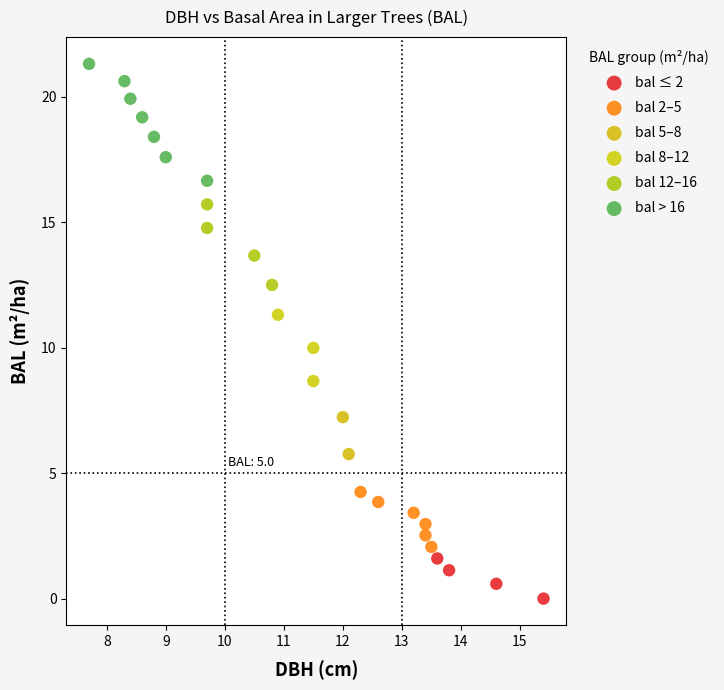

What are all the series names shown in the legend?

bal ≤ 2, bal 2–5, bal 5–8, bal 8–12, bal 12–16, bal > 16